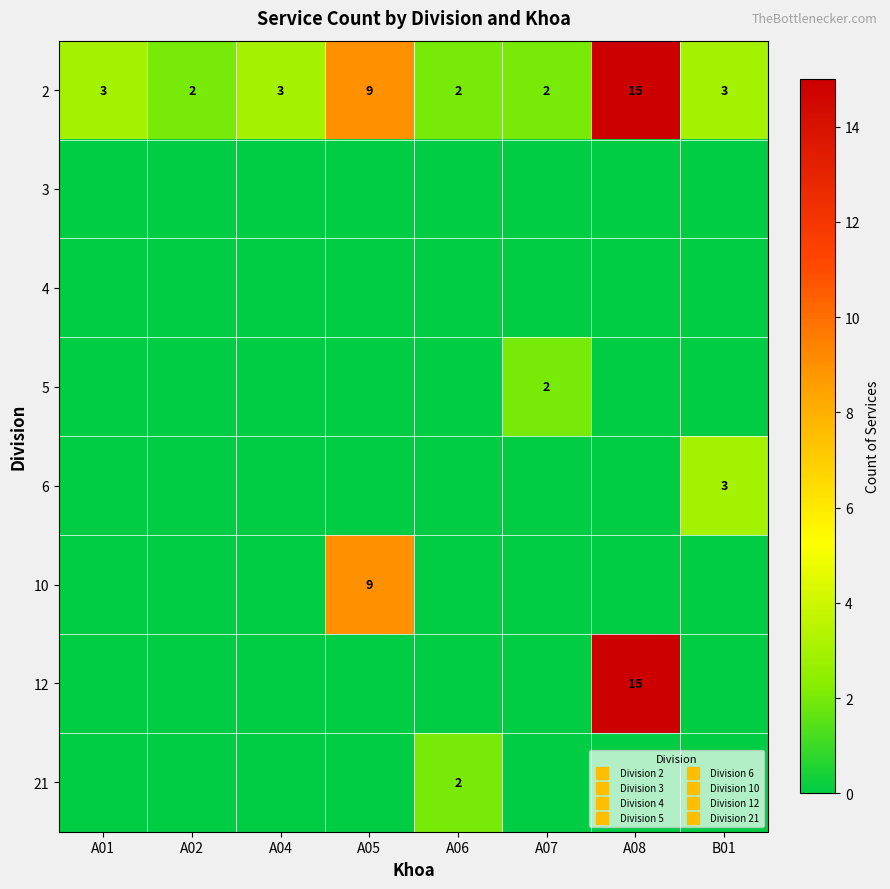

Which category has the highest value across all series?

A08